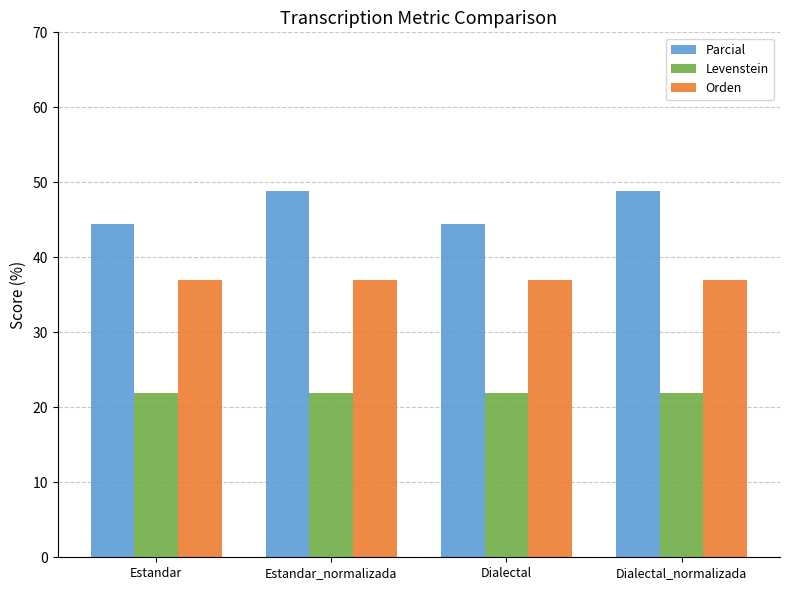

How many bars are there in each group?

3